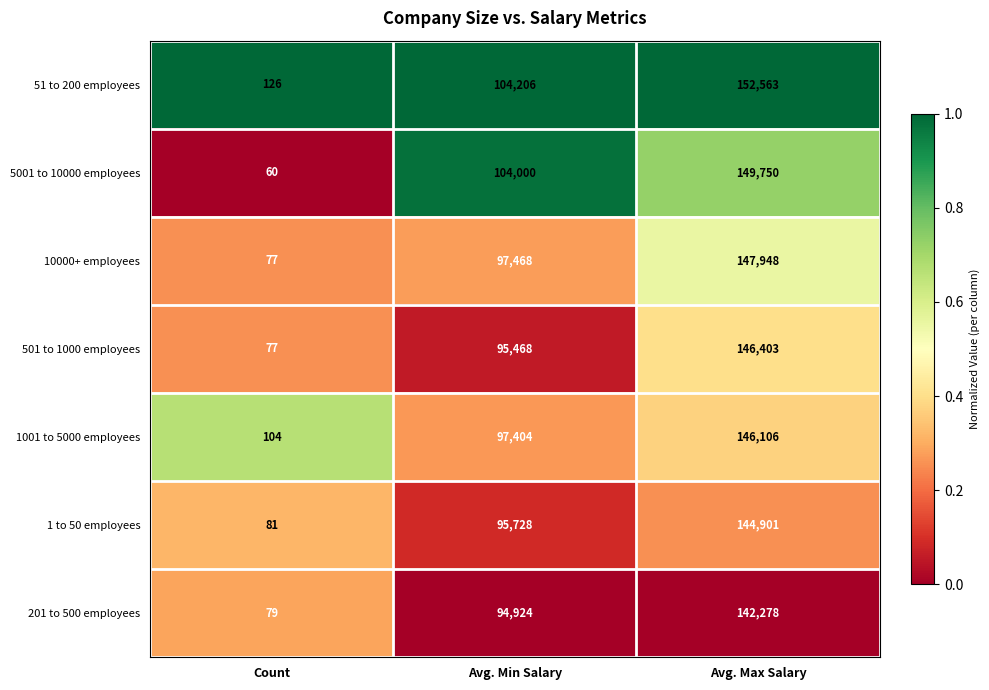

Which label corresponds to the smallest value in the chart?

Count